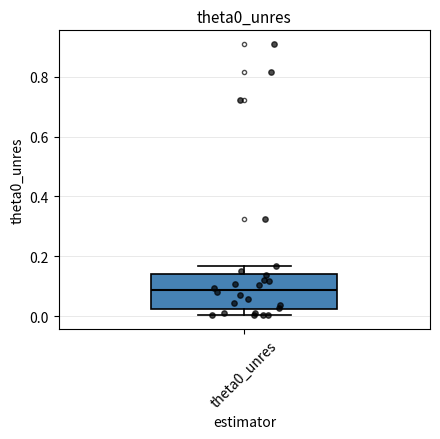

Where is the upper edge of the box for theta0_unres on the y-axis? The values are not printed on the chart, so give them approximately, as read against the axis.

0.14